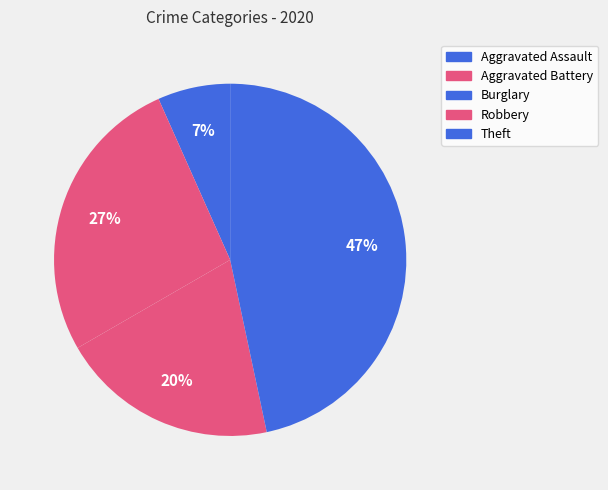

How many slices are in this pie chart?

5